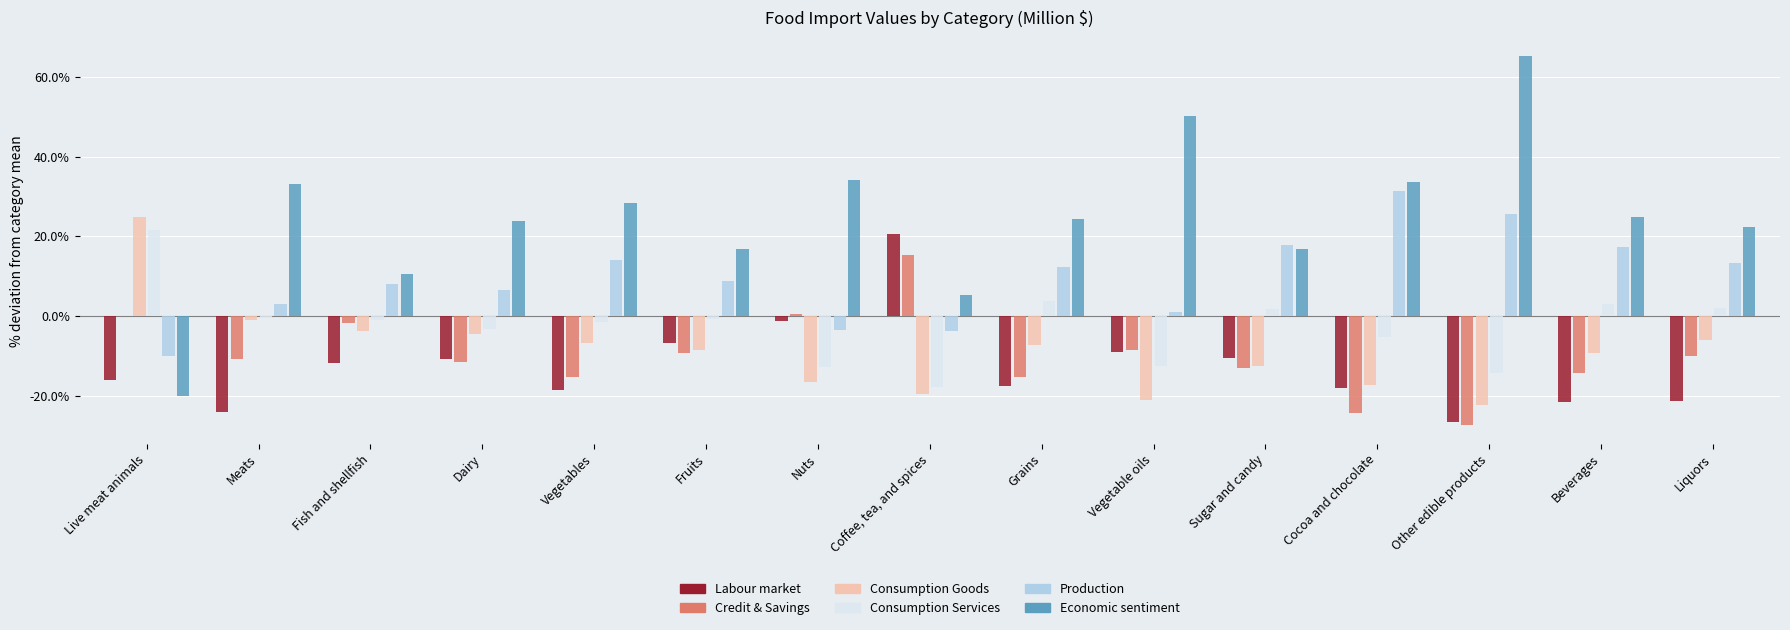

How many groups of bars are there?

15